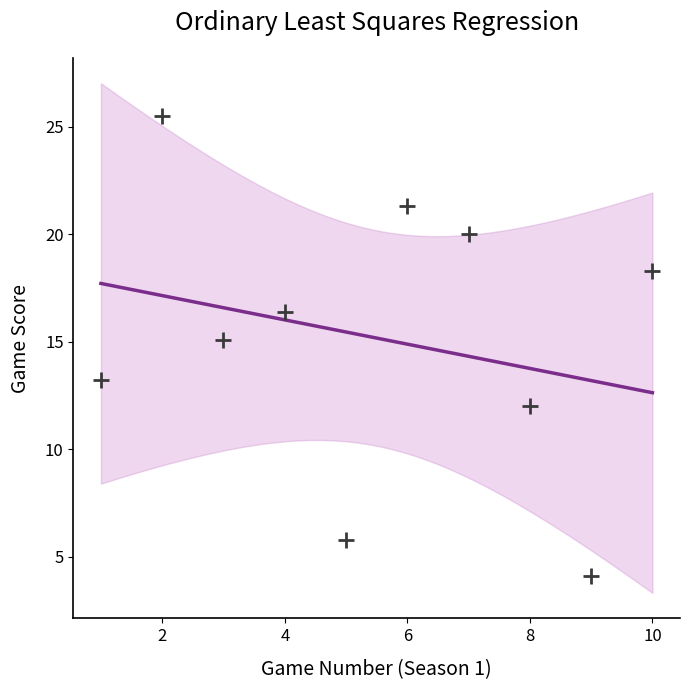

What is the range of X values (max minus min)?

9.0